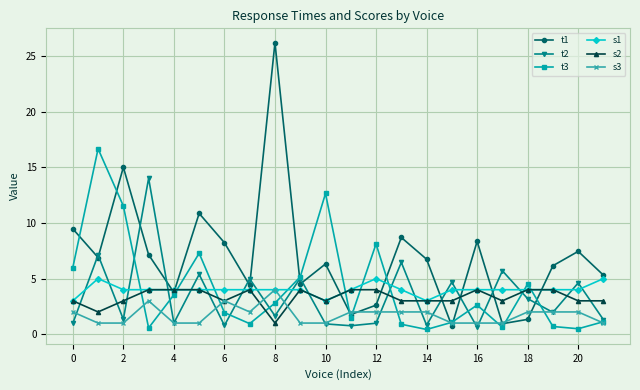

At how many categories does at least one series exceed 10?

6